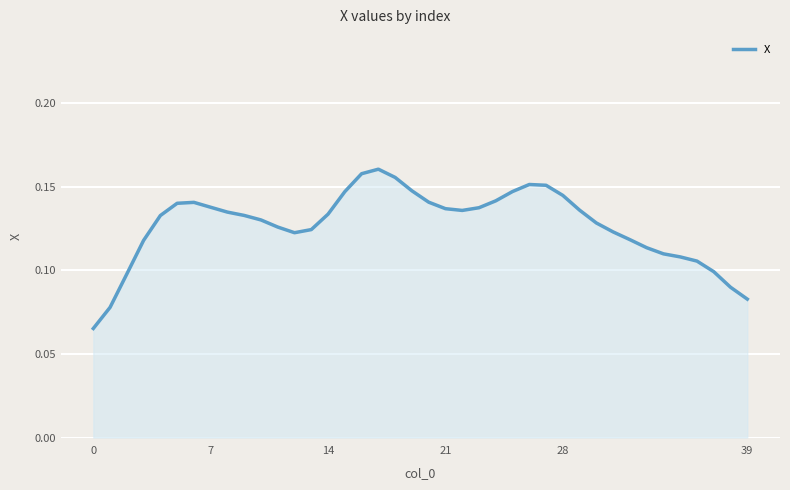

What is the difference between the maximum and minimum values?

0.1